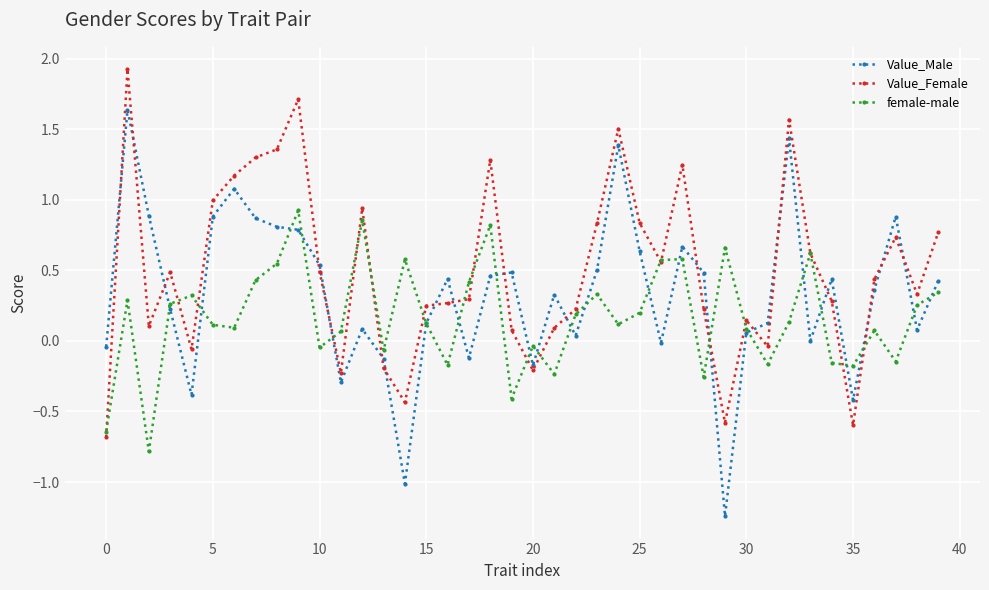

What is the sum of all Value_Female values?

20.1